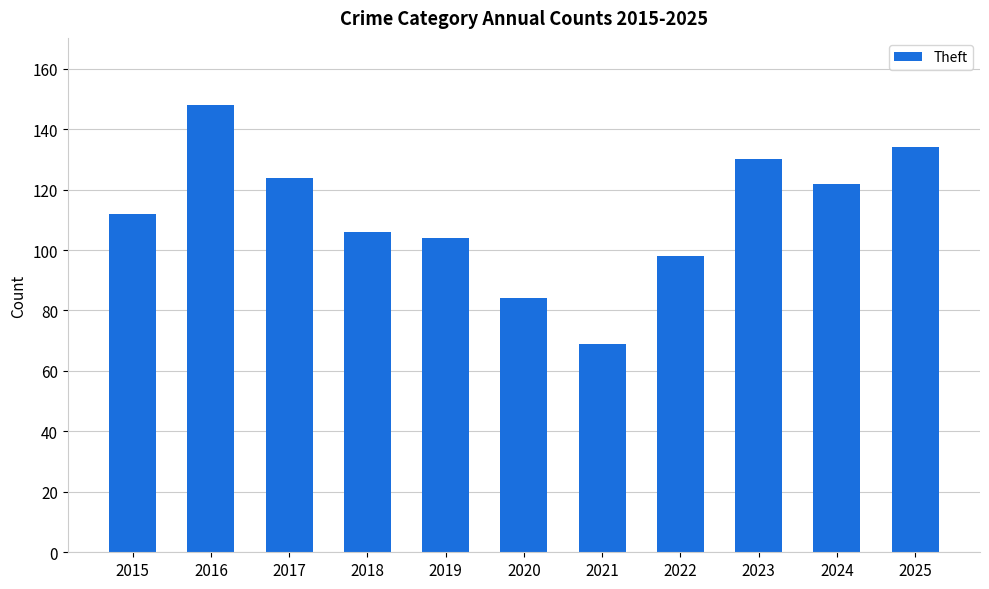

What is the approximate value at 2017, to the nearest 5?

125